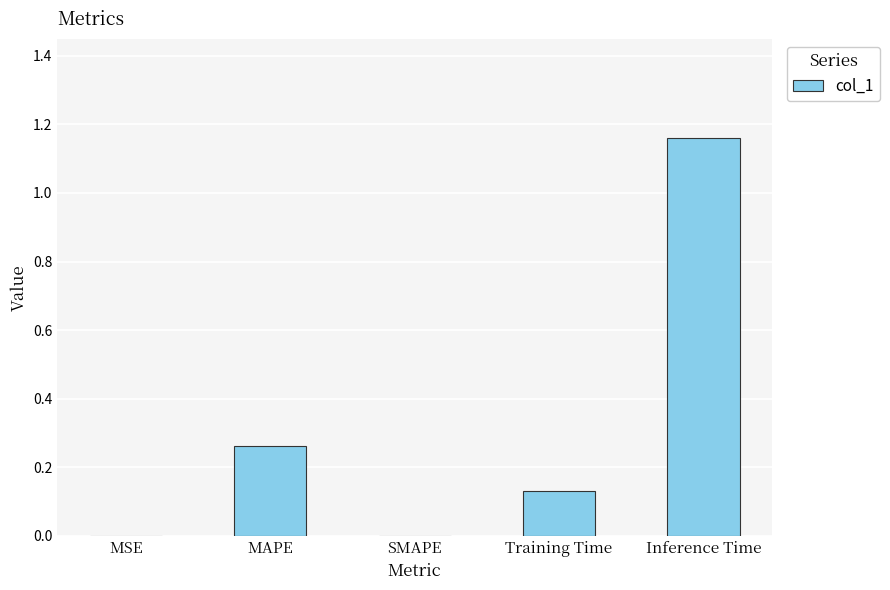

The chart shows a value of 0.0 at MSE. True or false?

True